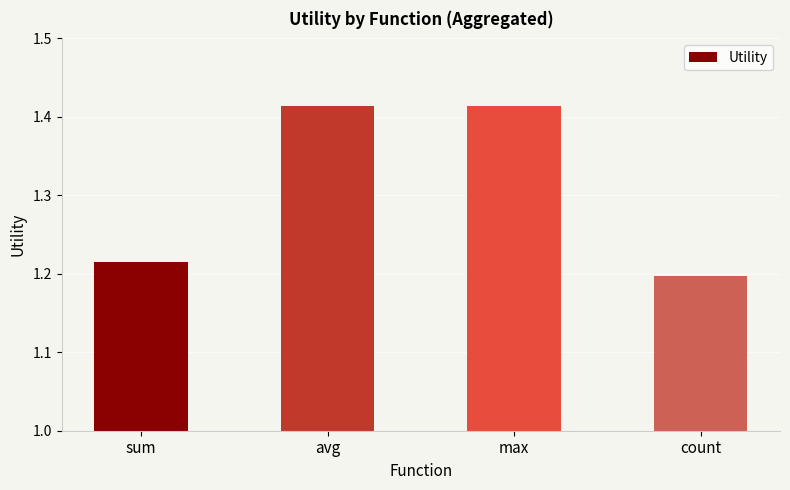

Count the values in the range 1 to 2.

4